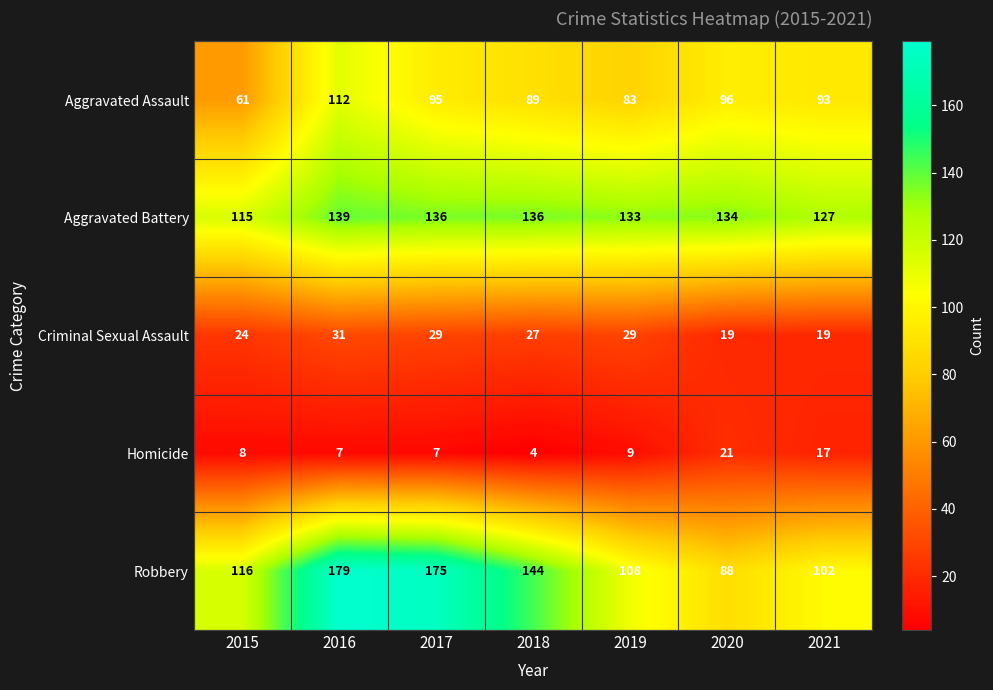

Rank the series at 2015 from highest to lowest value.

Robbery, Aggravated Battery, Aggravated Assault, Criminal Sexual Assault, Homicide